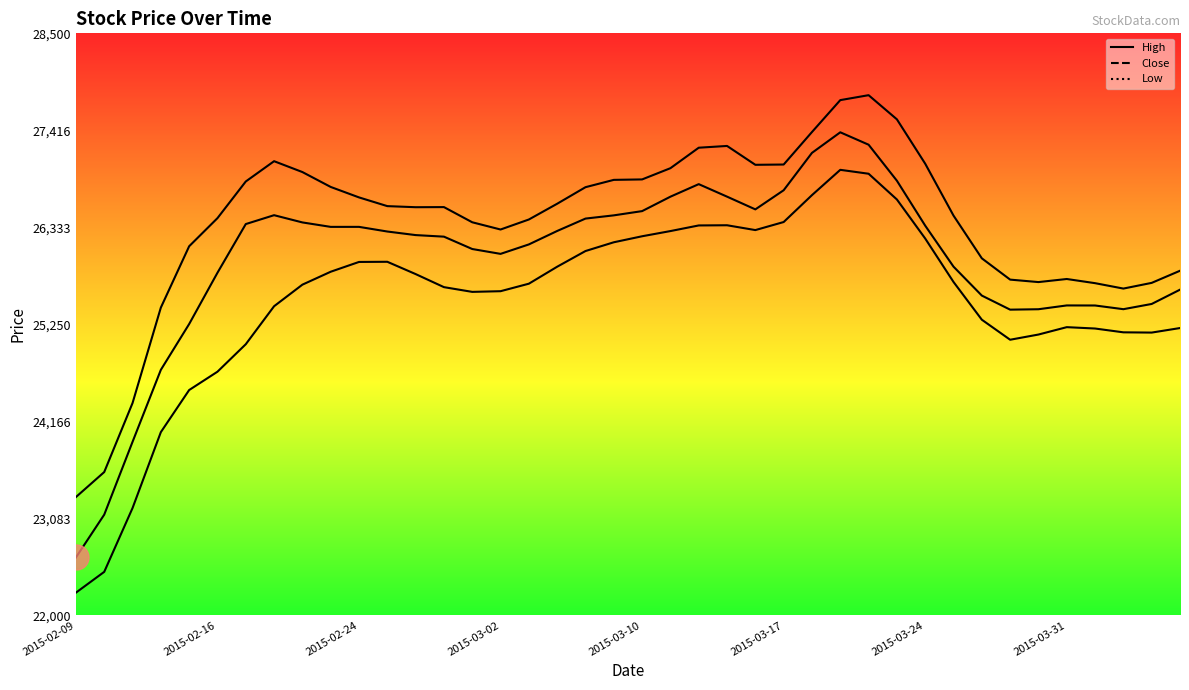

What is the difference between the second highest and second lowest values in the Low series?

4446.7